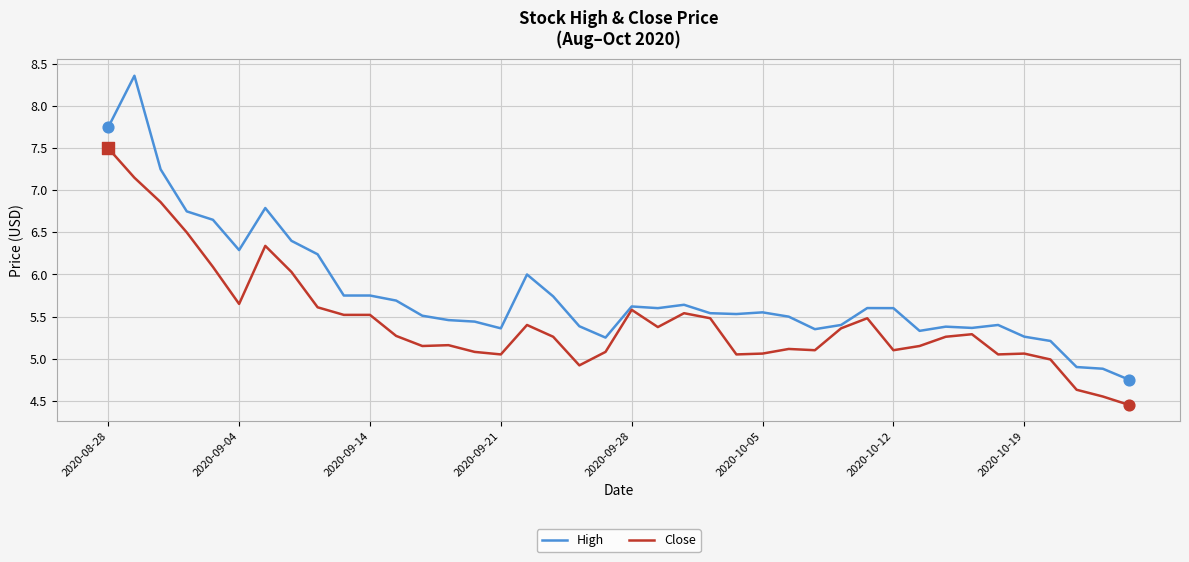

Which series has the widest spread of values?

High